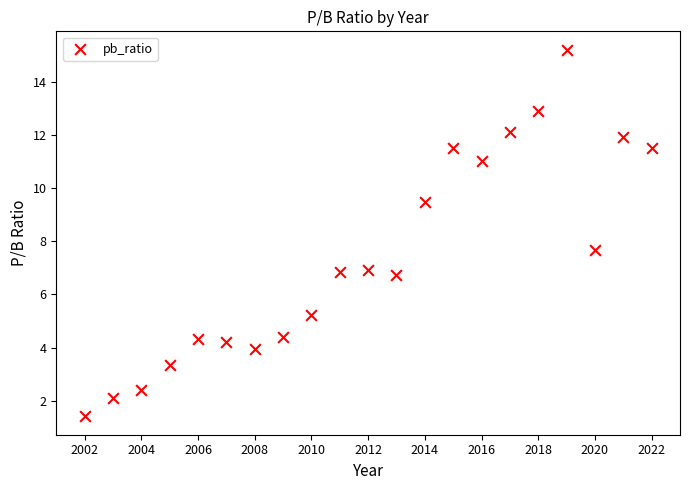

What Y value in the scatter plot is closest to 8?

7.7